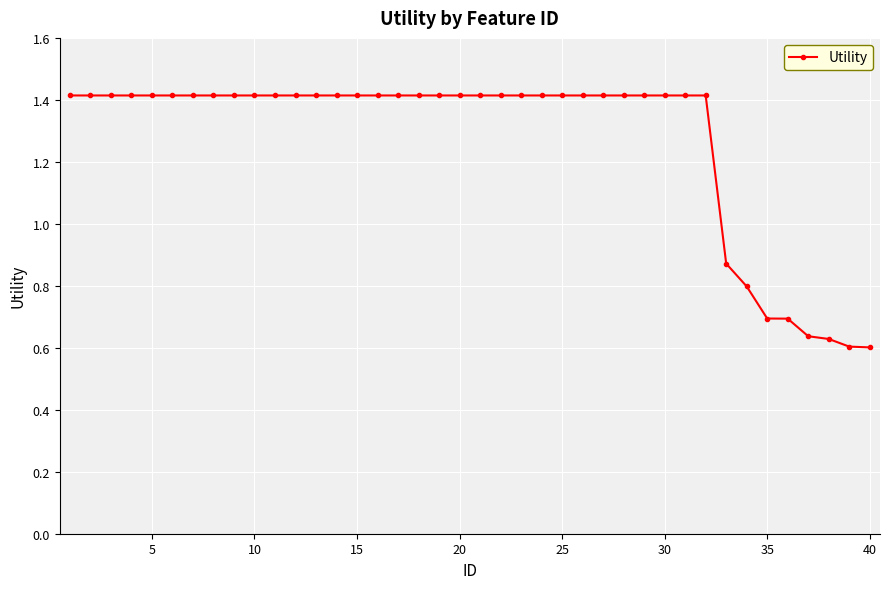

What is the maximum value shown in the chart?

1.4